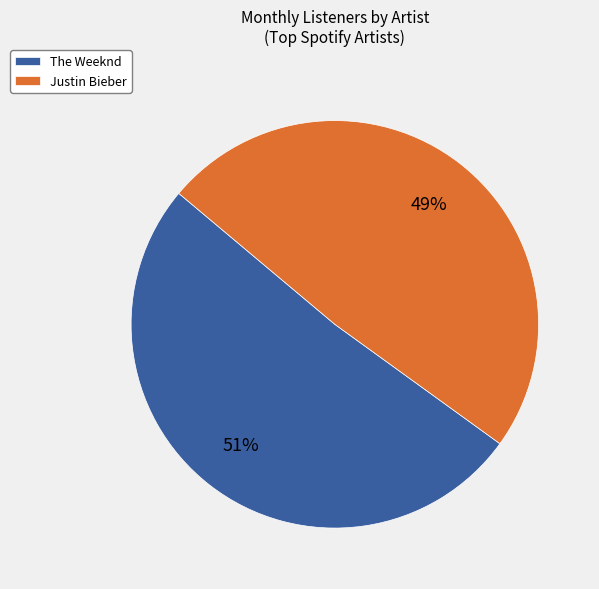

Is there a majority slice in this chart?

Yes